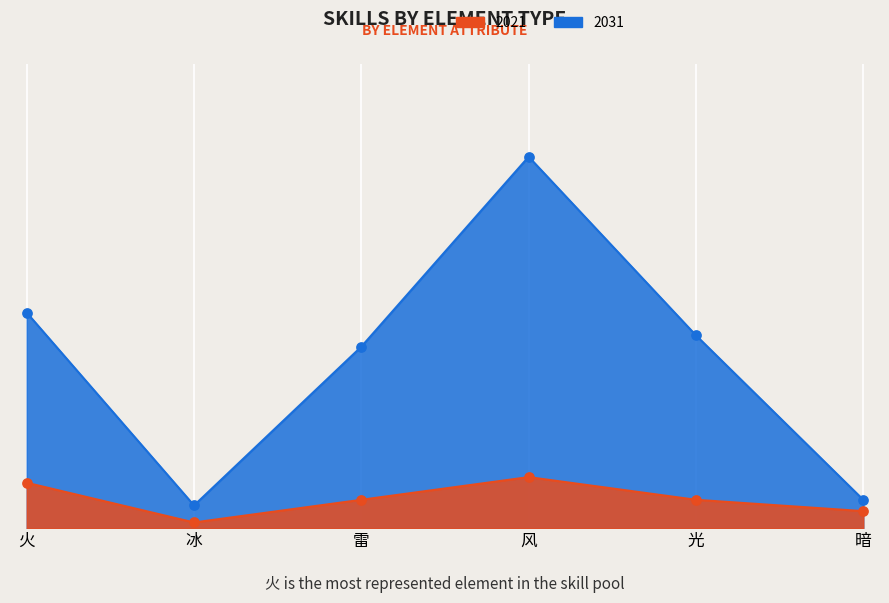

Which series contains the lowest Y value?

2021